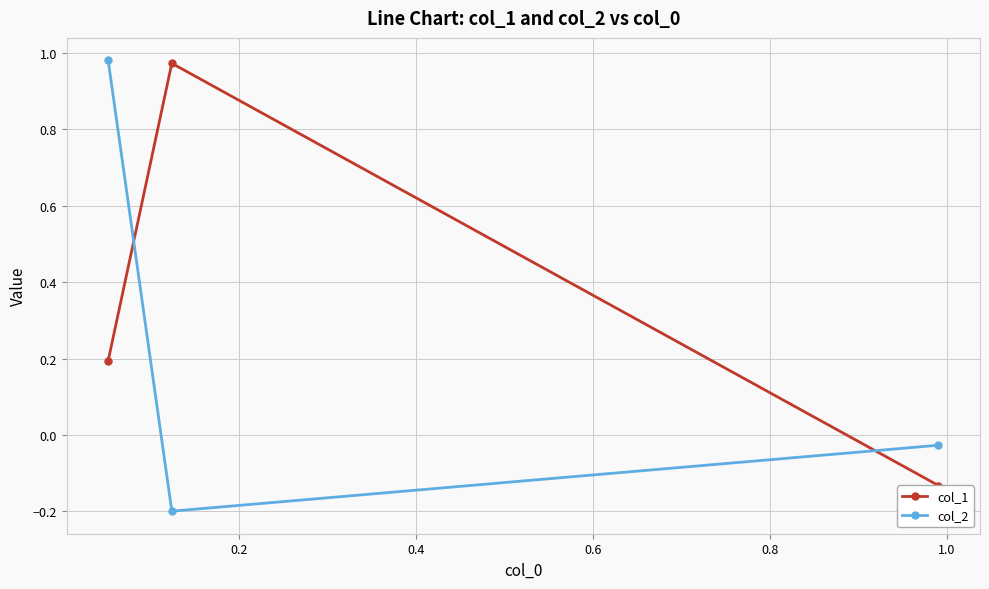

What is the value of the col_1 point at the 2nd from the left?

1.0